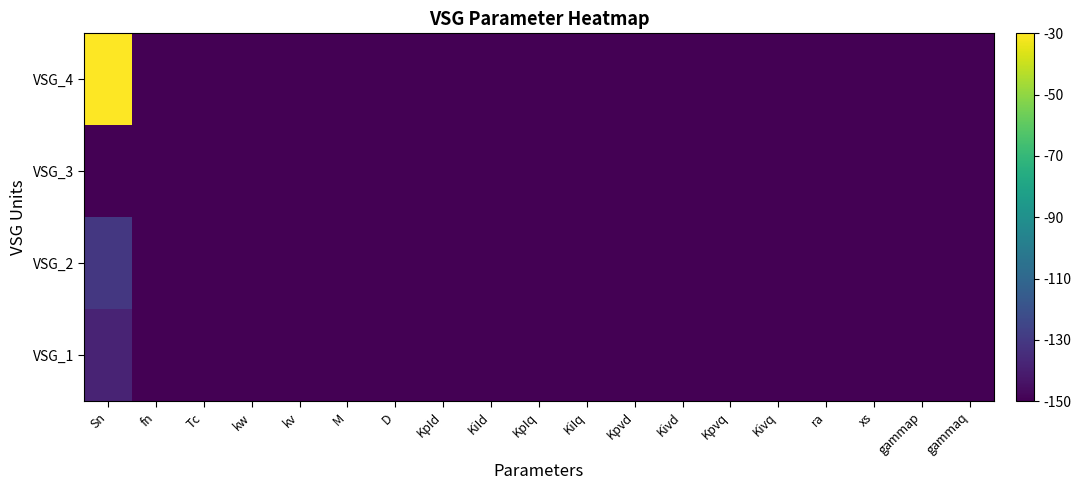

Reading left to right, what are all the values shown in this chart?

VSG_1: Sn=-138.3	fn=-150.0	Tc=-150.0	kw=-150.0	kv=-150.0	M=-150.0	D=-150.0	KpId=-150.0	KiId=-150.0	KpIq=-150.0	KiIq=-150.0	Kpvd=-150.0	Kivd=-150.0	Kpvq=-150.0	Kivq=-150.0	ra=-150.0	xs=-150.0	gammap=-150.0	gammaq=-150.0
VSG_2: Sn=-130.6	fn=-150.0	Tc=-150.0	kw=-150.0	kv=-150.0	M=-150.0	D=-150.0	KpId=-150.0	KiId=-150.0	KpIq=-150.0	KiIq=-150.0	Kpvd=-150.0	Kivd=-150.0	Kpvq=-150.0	Kivq=-150.0	ra=-150.0	xs=-150.0	gammap=-150.0	gammaq=-150.0
VSG_3: Sn=-150.0	fn=-150.0	Tc=-150.0	kw=-150.0	kv=-150.0	M=-150.0	D=-150.0	KpId=-150.0	KiId=-150.0	KpIq=-150.0	KiIq=-150.0	Kpvd=-150.0	Kivd=-150.0	Kpvq=-150.0	Kivq=-150.0	ra=-150.0	xs=-150.0	gammap=-150.0	gammaq=-150.0
VSG_4: Sn=-30.0	fn=-150.0	Tc=-150.0	kw=-150.0	kv=-150.0	M=-150.0	D=-150.0	KpId=-150.0	KiId=-150.0	KpIq=-150.0	KiIq=-150.0	Kpvd=-150.0	Kivd=-150.0	Kpvq=-150.0	Kivq=-150.0	ra=-150.0	xs=-150.0	gammap=-150.0	gammaq=-150.0